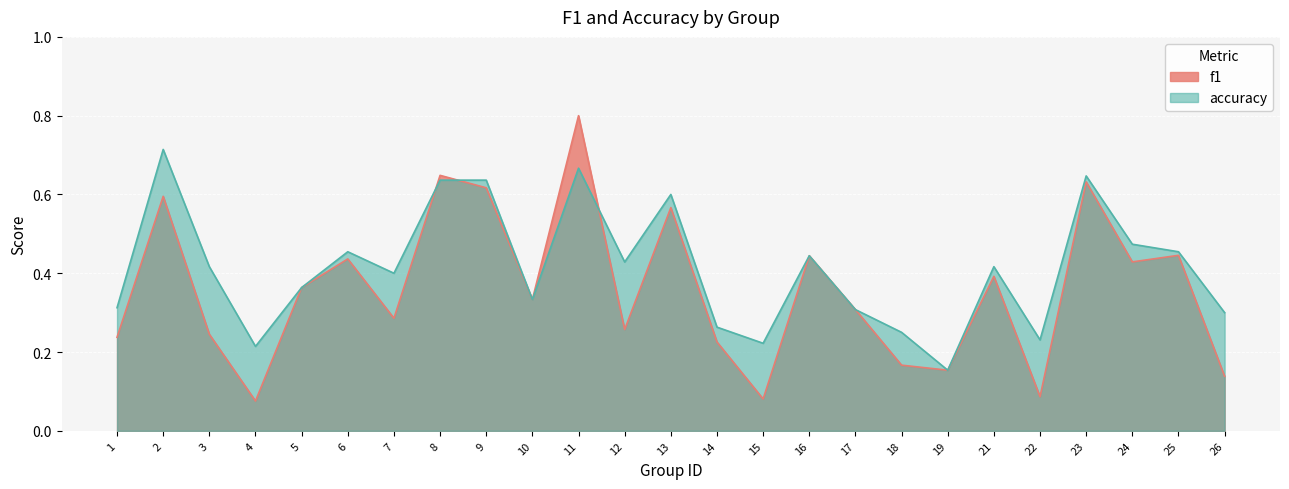

Where is the first local minimum for accuracy?

4